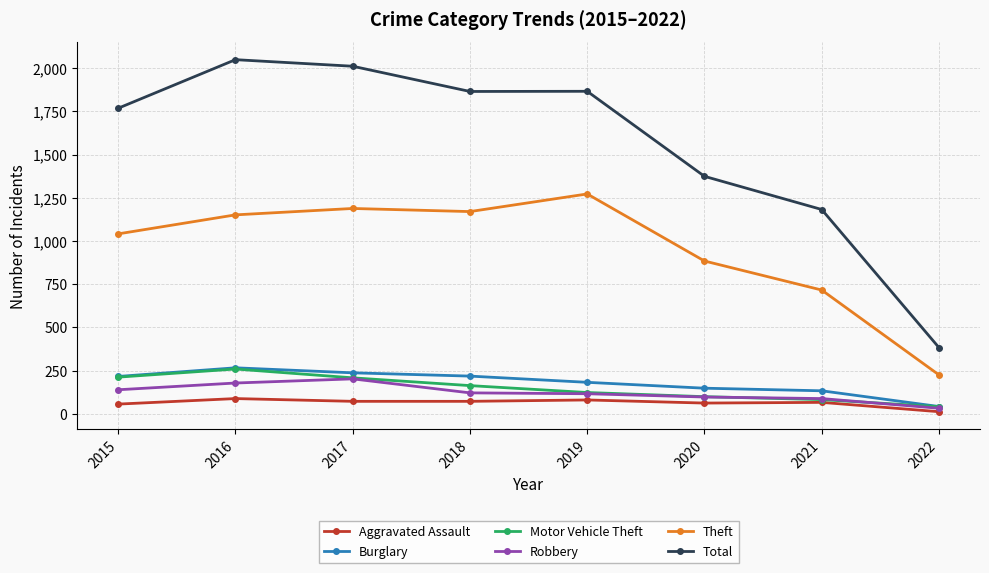

What is the value of the Total point at the 6th from the left?

1374